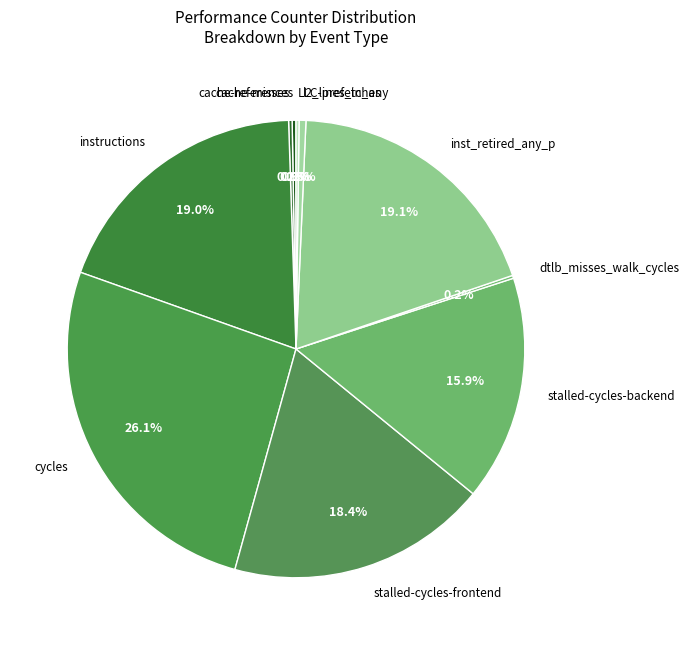

To the nearest percent, what is the average slice percentage?

10%